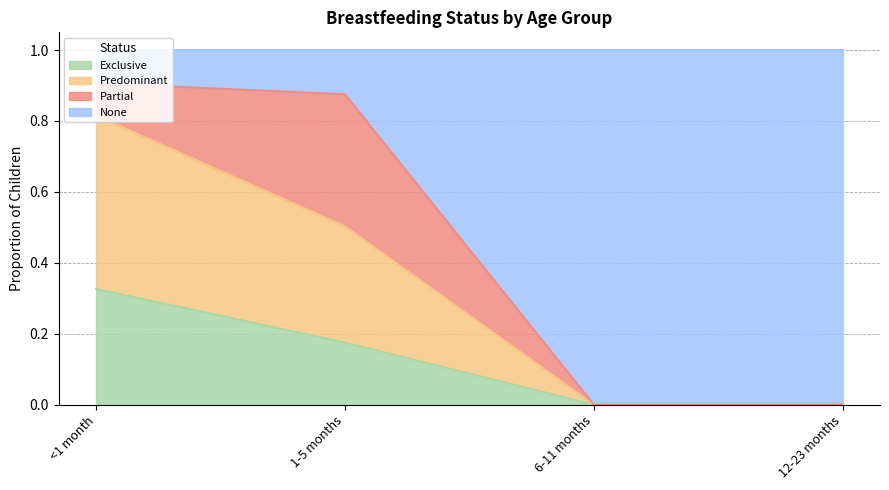

What is the total value across all series at <1 month?

1.0